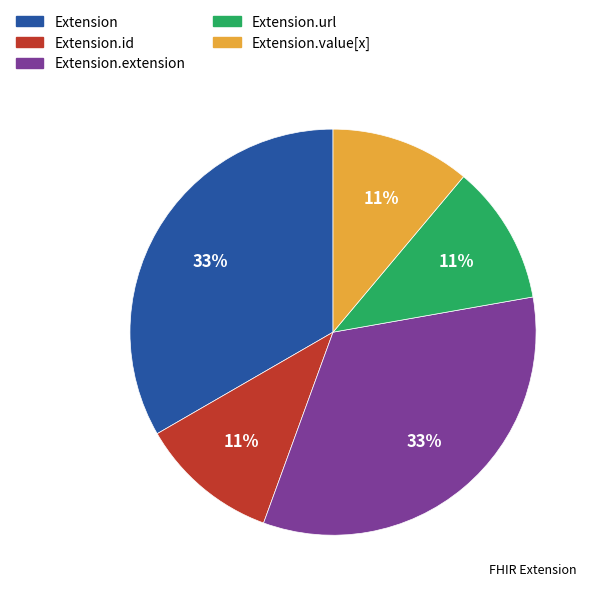

Count the number of slices in the pie.

5